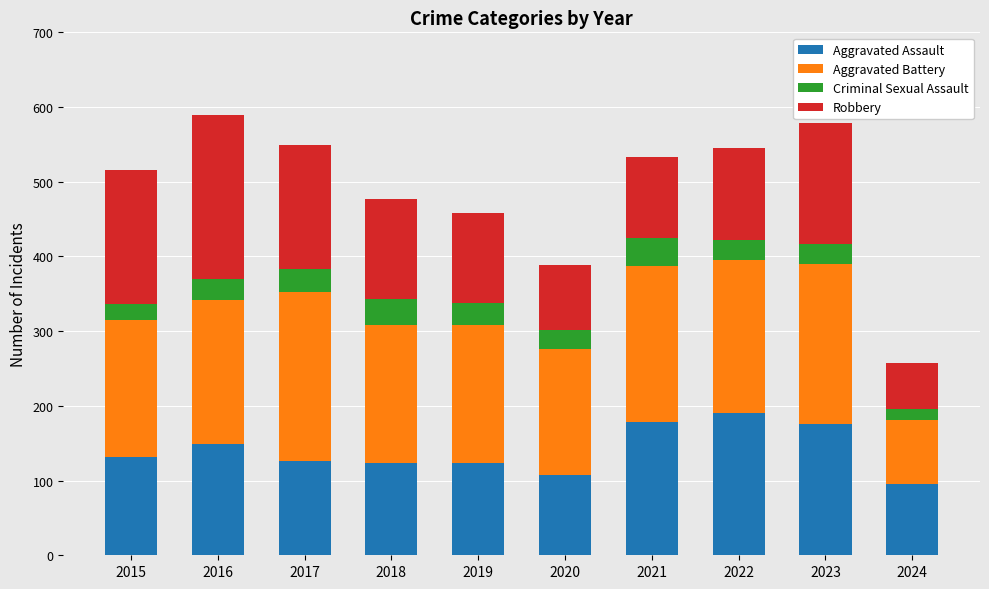

True or false: Aggravated Assault has a value of 48 at 2018.

False